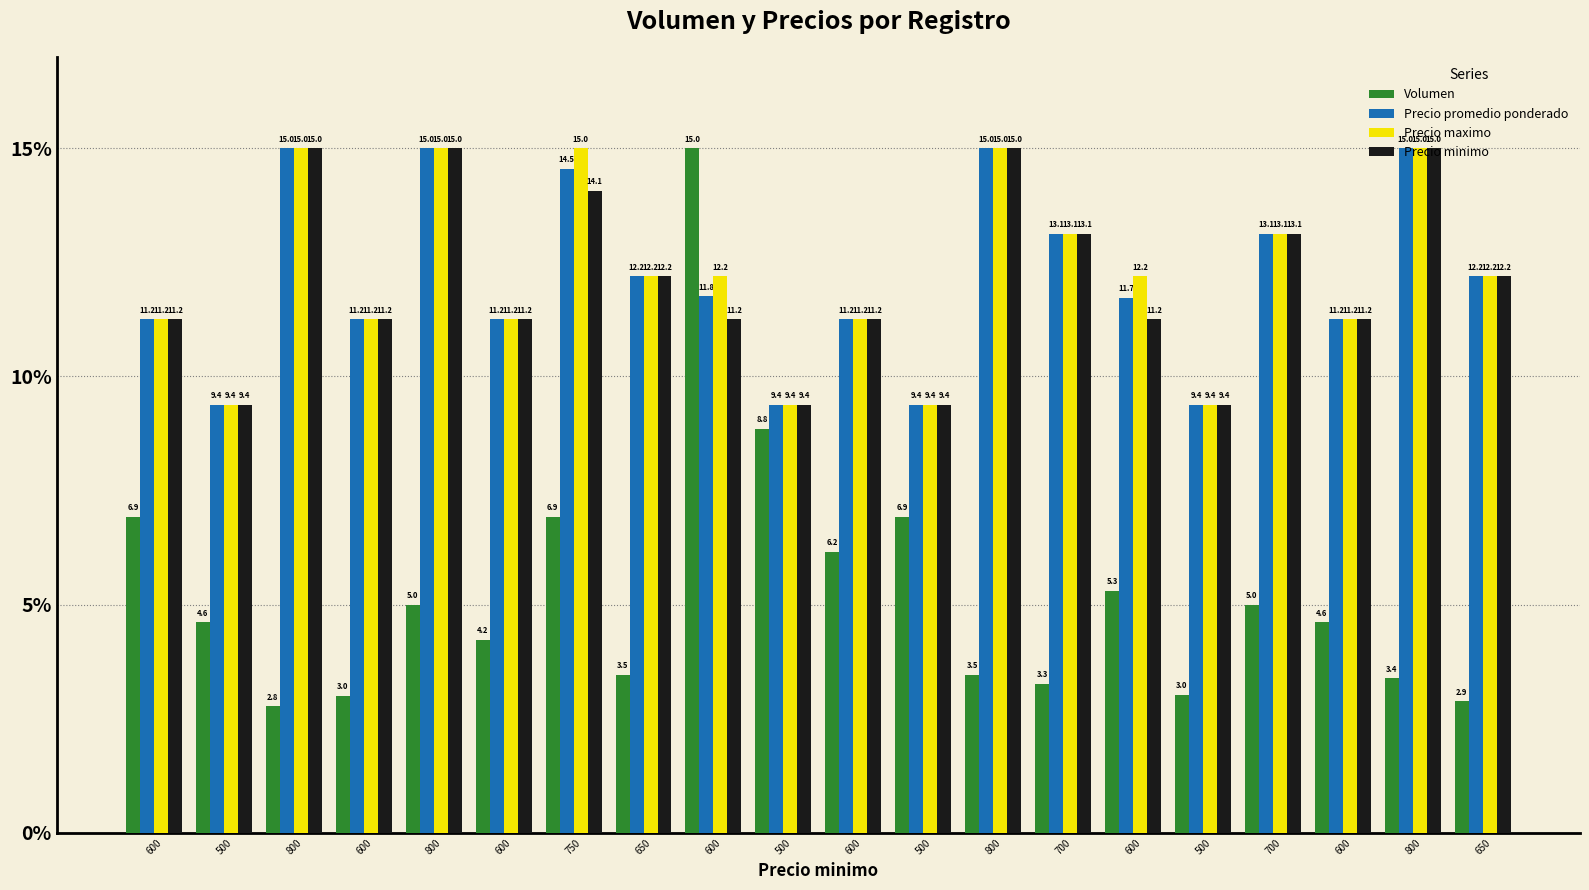

Is the value of Precio maximo at 600 greater than the value of Precio minimo at 800?

No